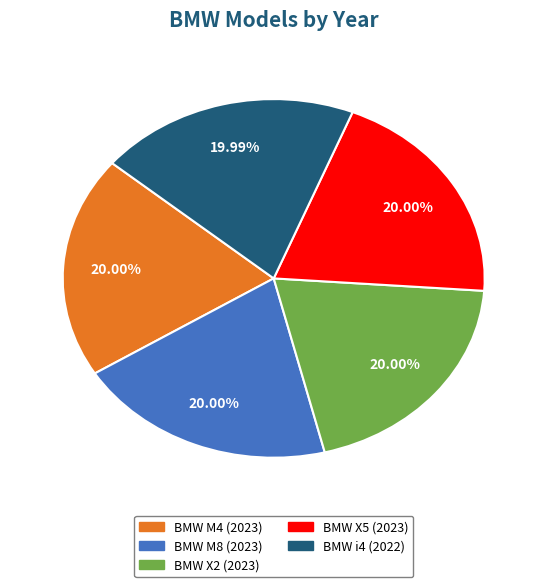

Approximately how many times larger is the value at BMW X5 compared to BMW X2?

1.0